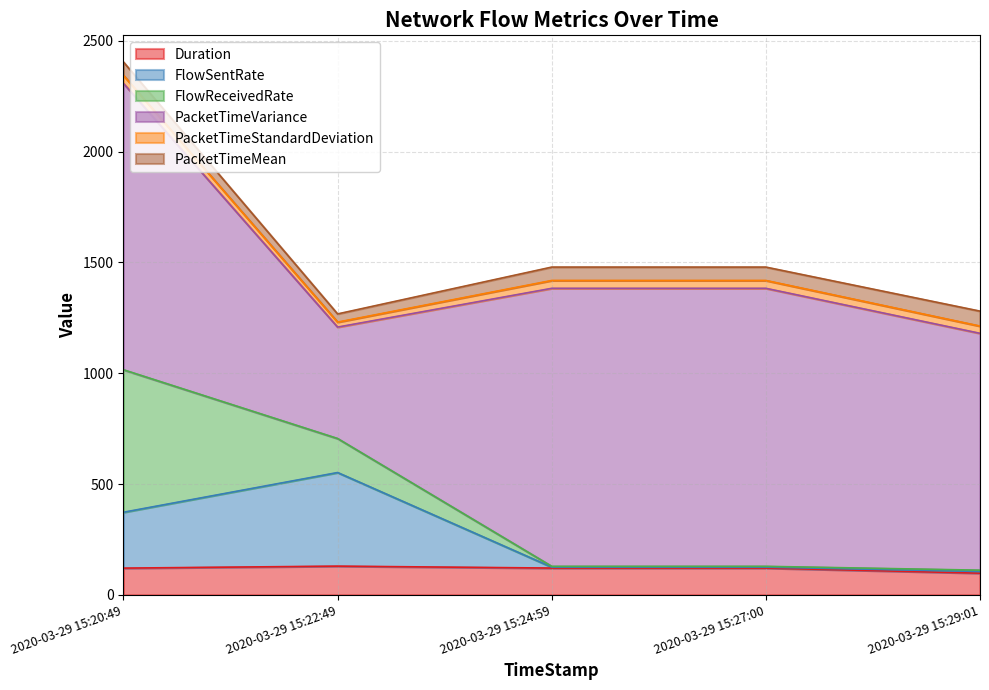

Which label corresponds to the smallest value in the chart?

2020-03-29 15:24:59